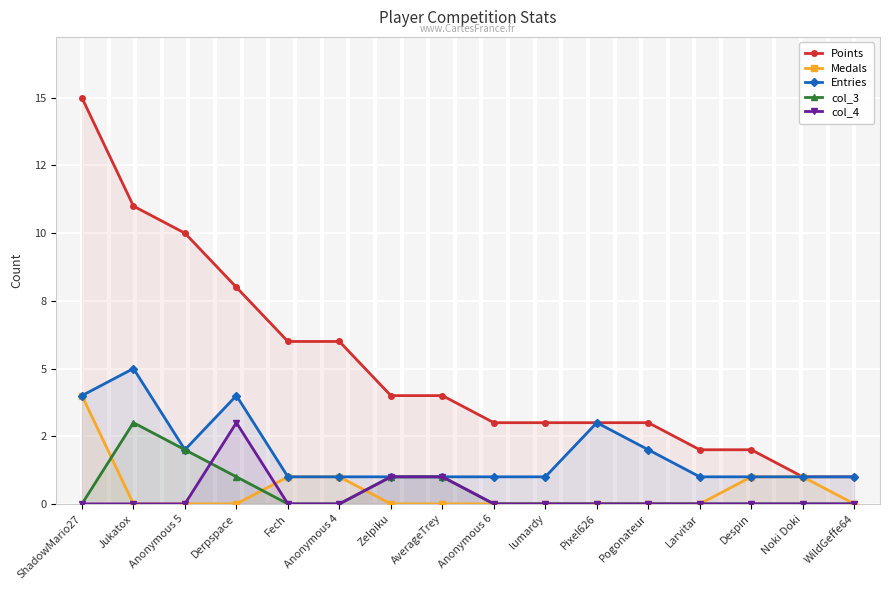

Which label corresponds to the smallest value in the chart?

Jukatox